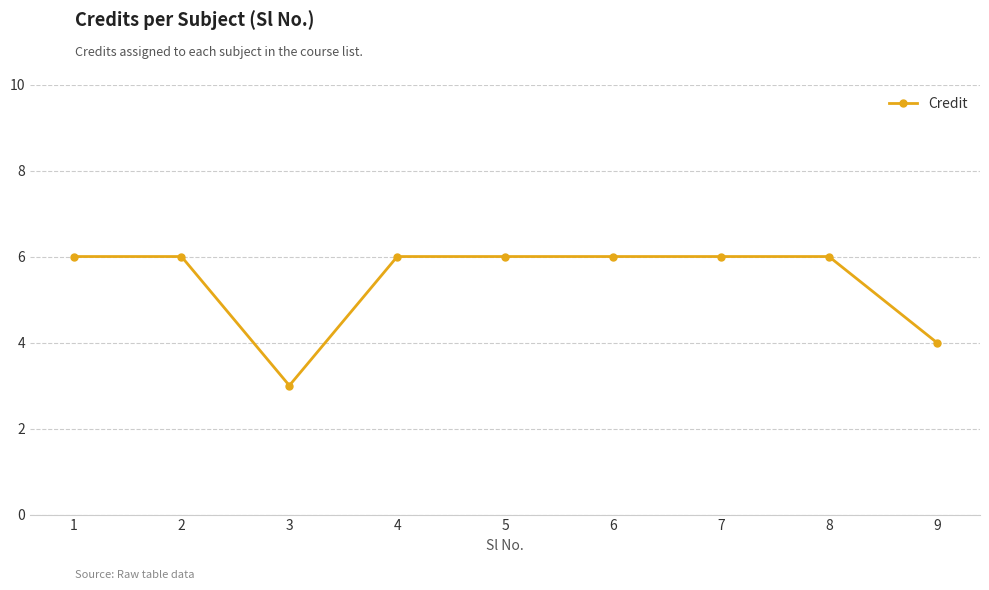

Reading left to right, what are all the values shown in this chart?

1=6	2=6	3=3	4=6	5=6	6=6	7=6	8=6	9=4